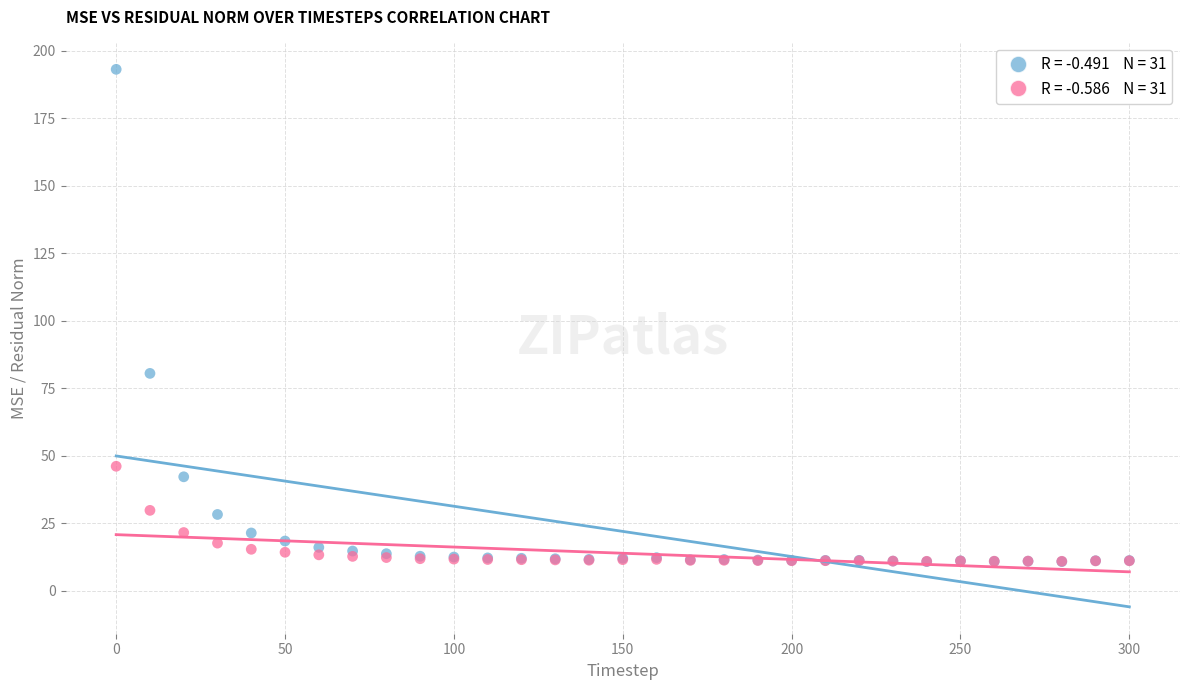

Across all series, what Y value is closest to 101?

80.5